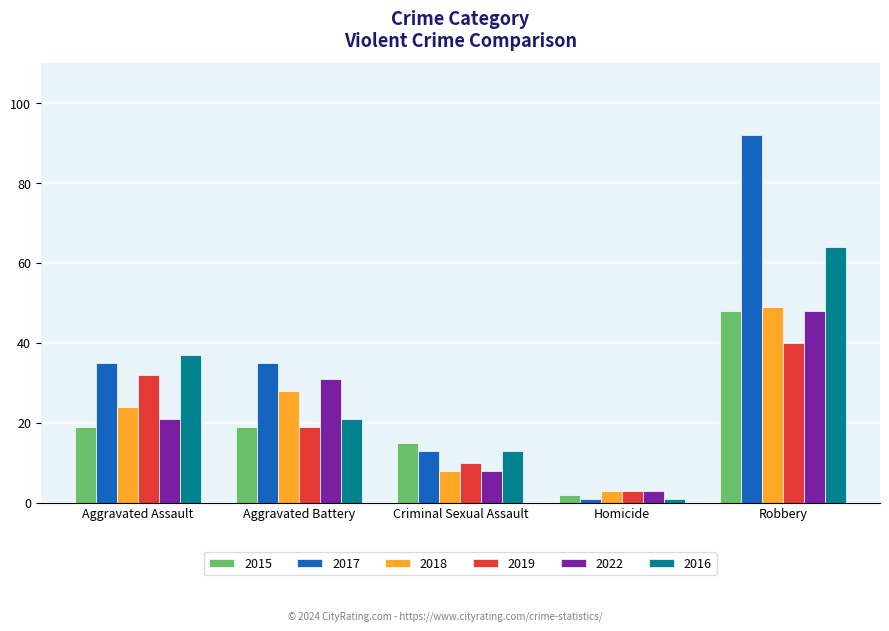

How many distinct data groups are displayed?

6